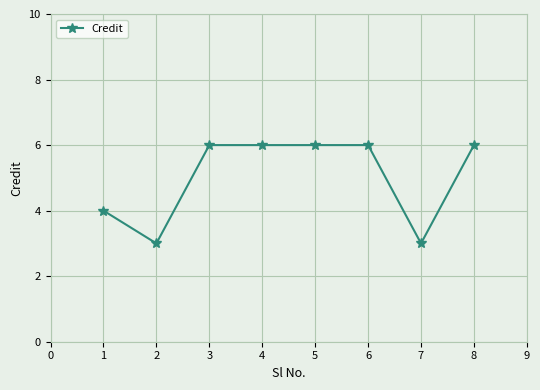

Approximately how many times larger is the value at 6 compared to 4?

1.0